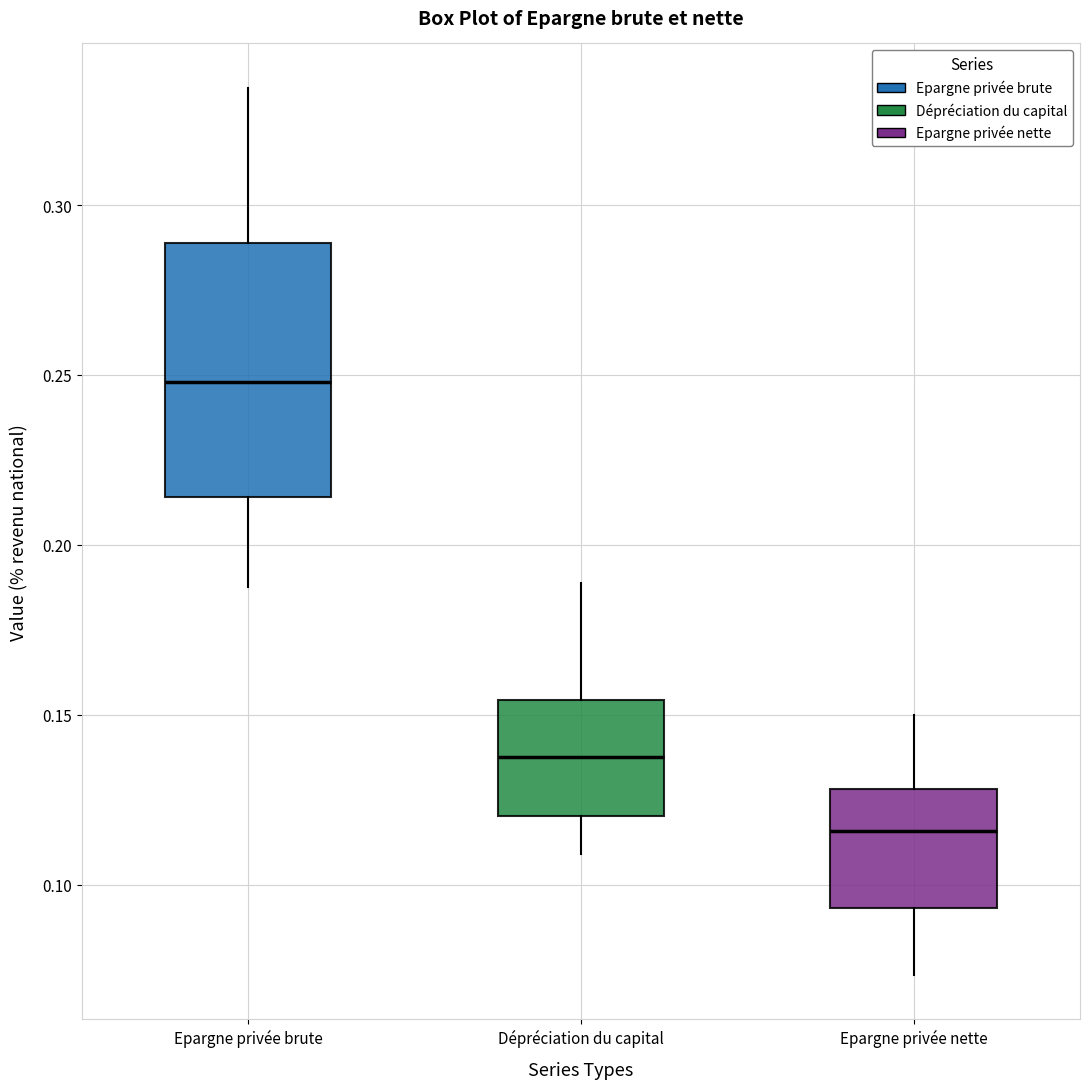

Which box is the tallest, from its lower edge to its upper edge?

Epargne privée brute